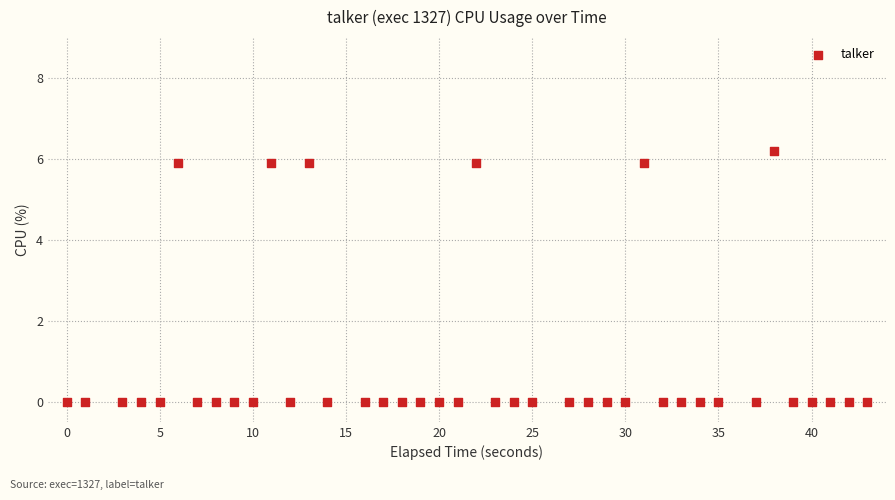

What is the range of X values (max minus min)?

43.0